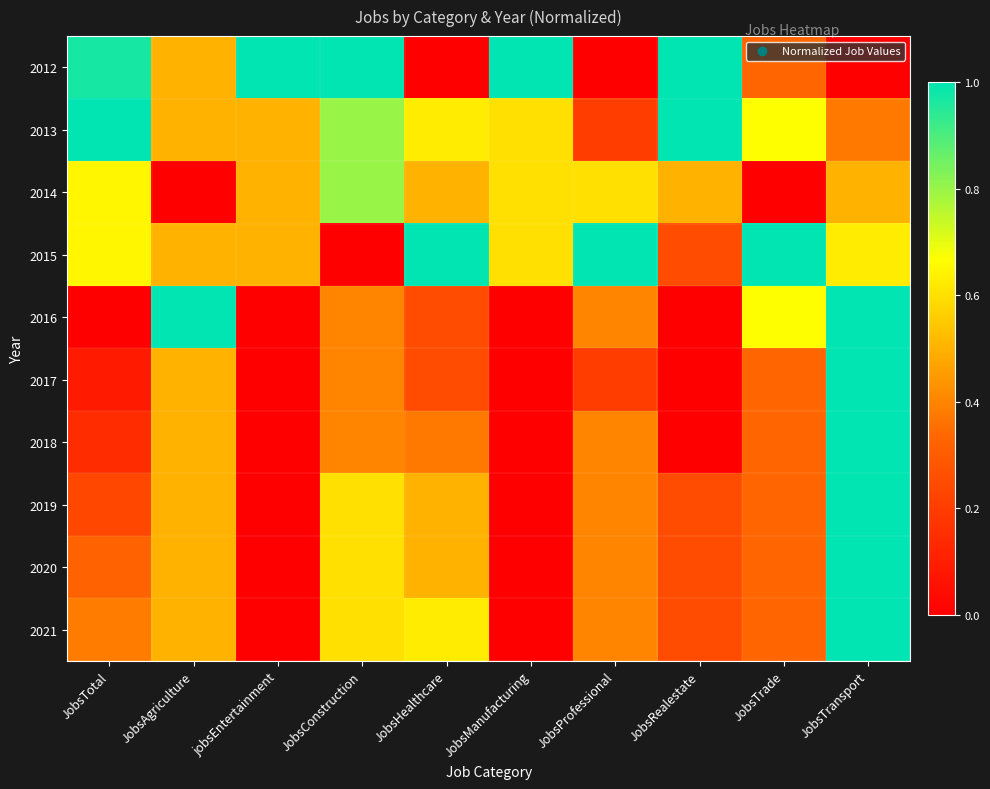

Between JobsConstruction and JobsTotal, which is larger?

JobsConstruction